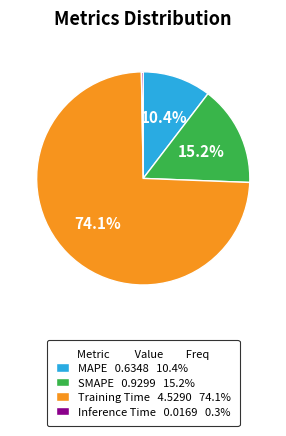

Is SMAPE 0.9299 15.2% the majority of the pie?

No